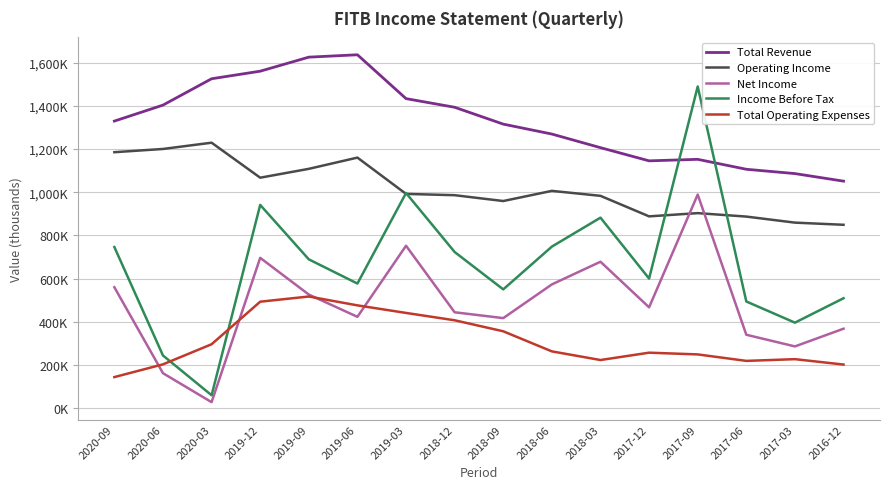

What position from the left is 2019-09?

5